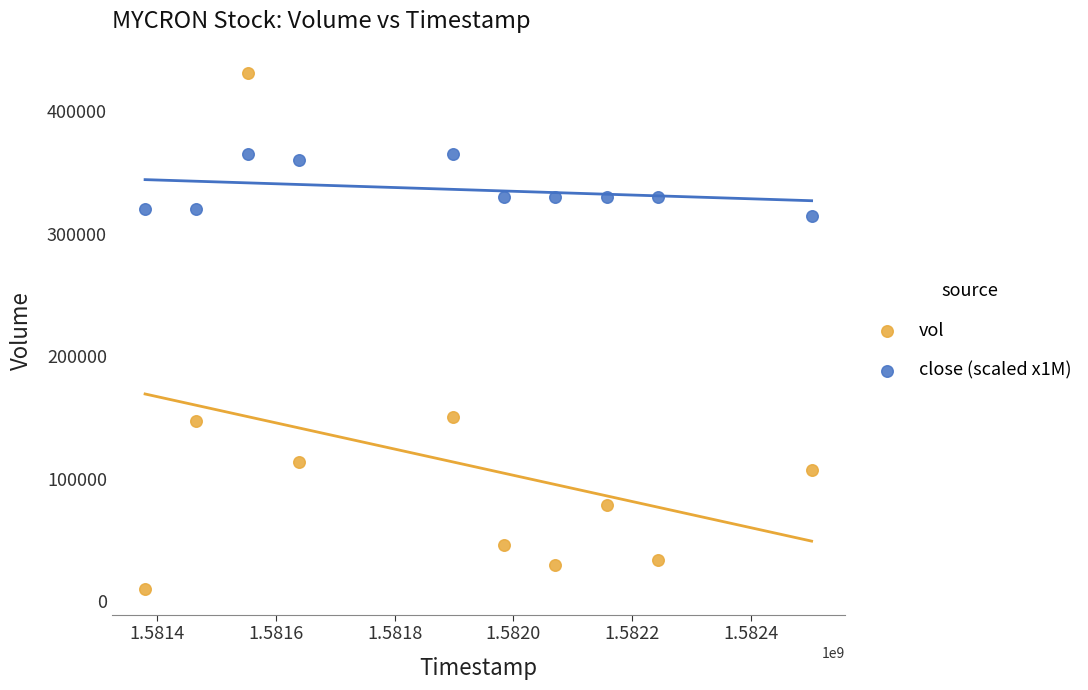

Across all data points, what is the range of X values (max minus min)?

1123200